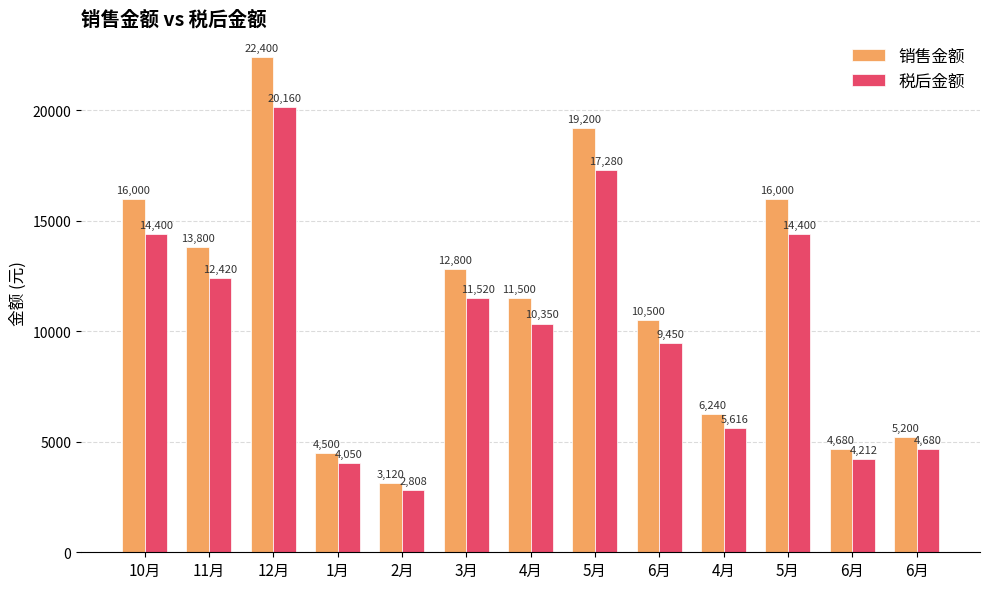

What is the label of the 10th bar from the left?

4月